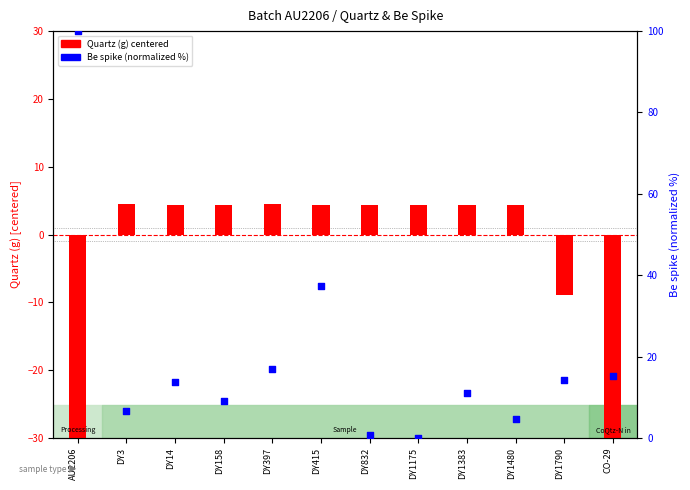

What is the ratio of the value at AU2206 to the value at DY1790?

7.1